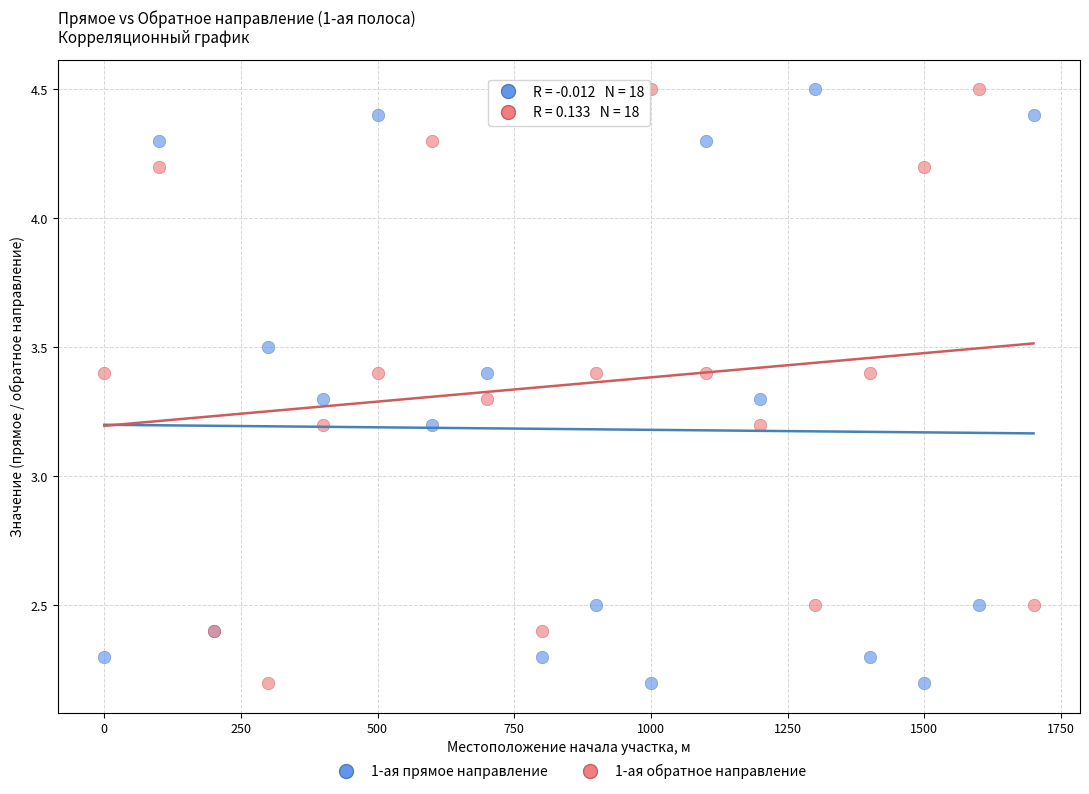

What is the X range (max minus min) for the scatter plot?

1700.0